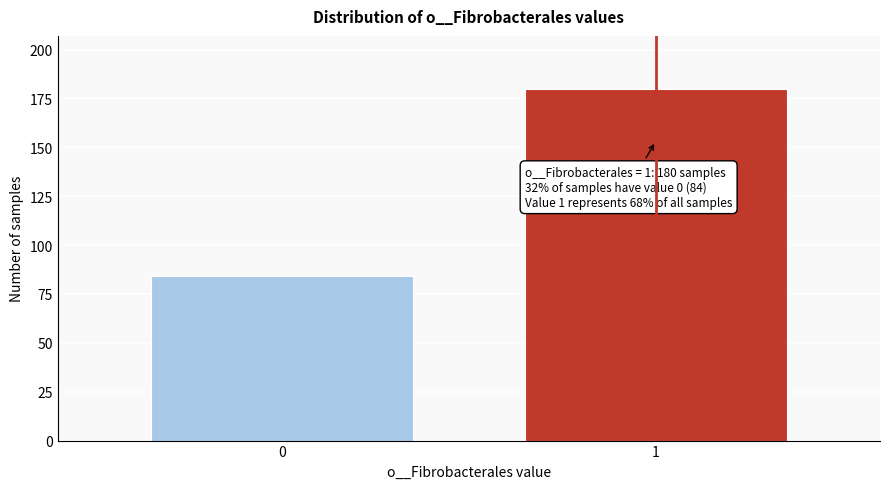

Reading right to left, extract all data points from this chart.

180	84